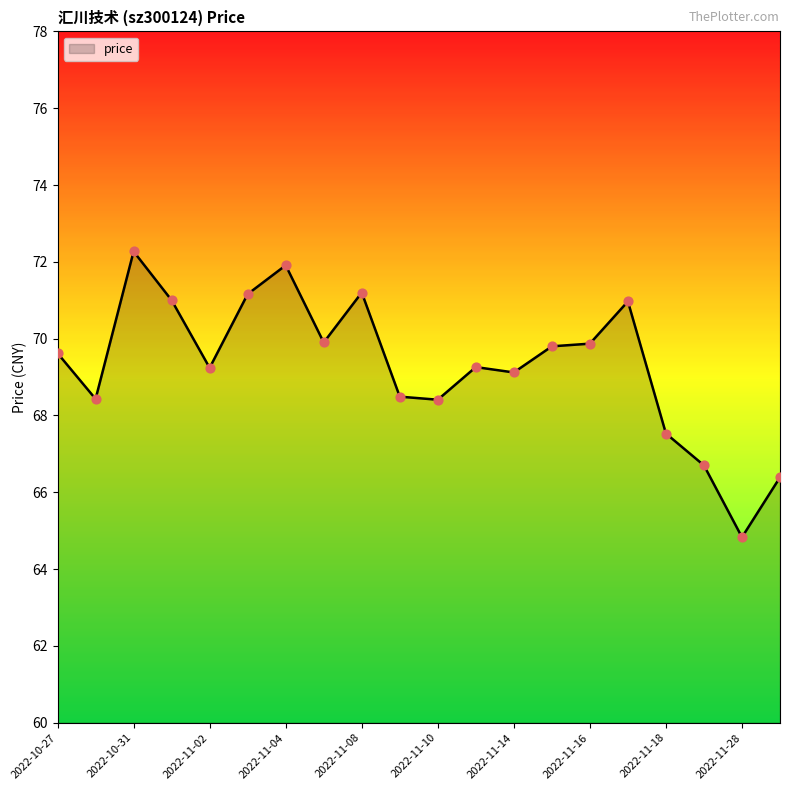

What is the maximum value shown in the chart?

72.3